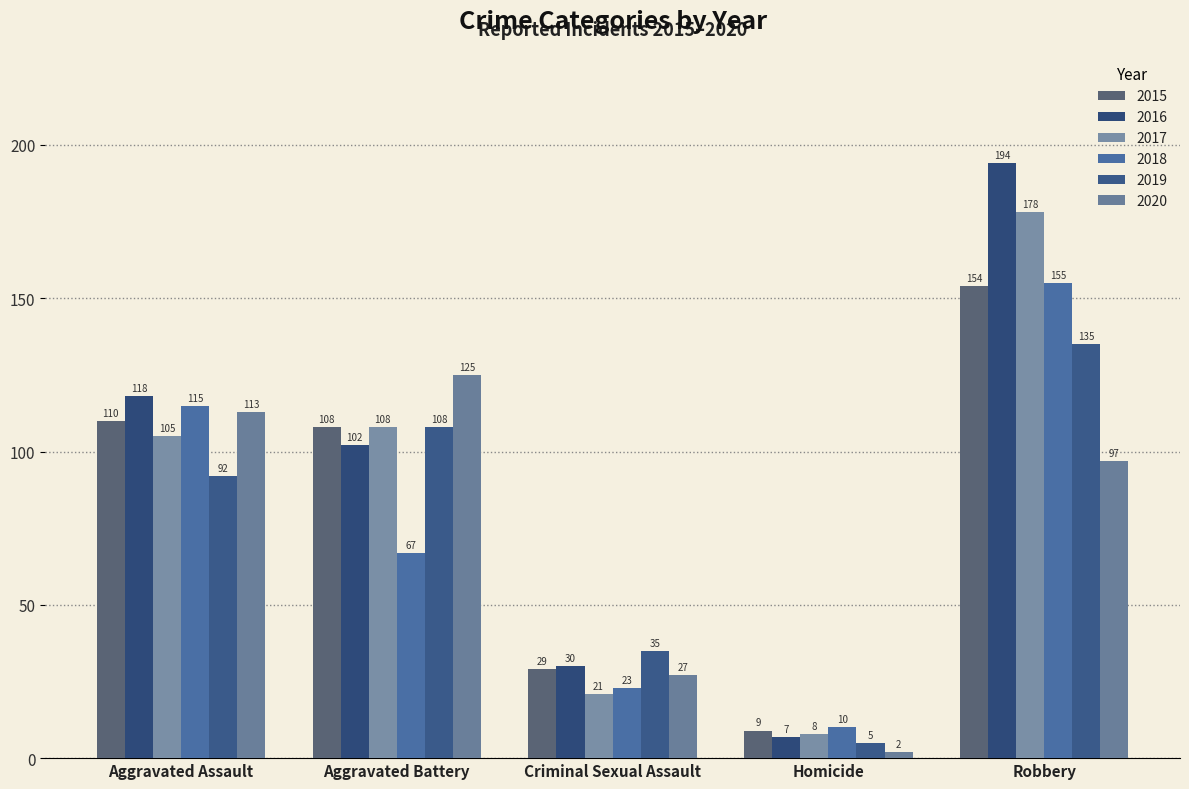

What is the total value across all series at Homicide?

41